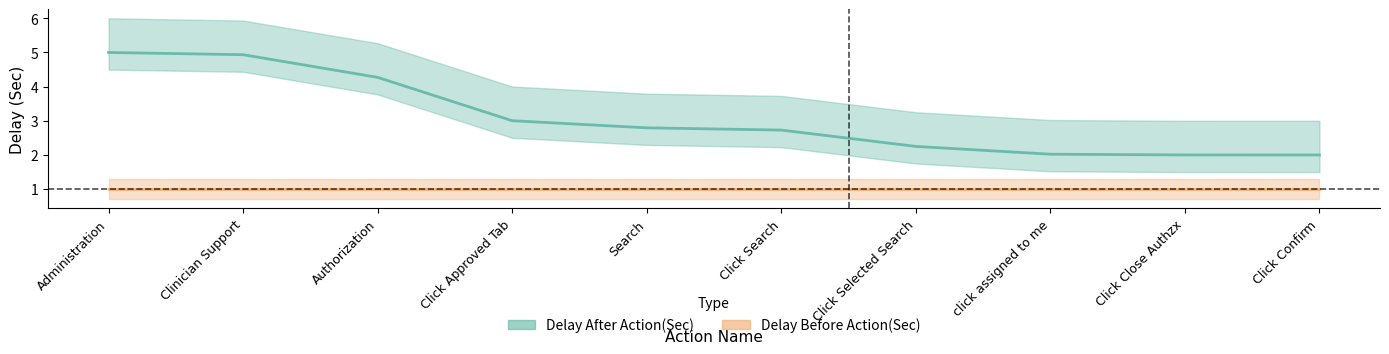

At Click Search, list the series in order from largest to smallest.

Delay After Action(Sec), Delay Before Action(Sec)